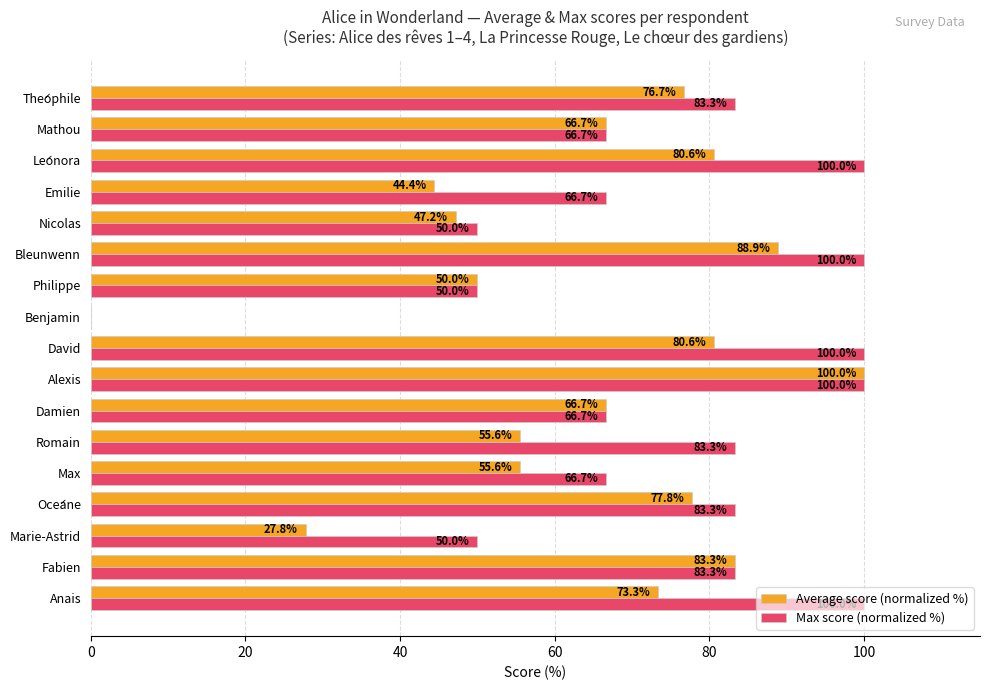

How many data points in Max score (normalized %) are above 83?

9